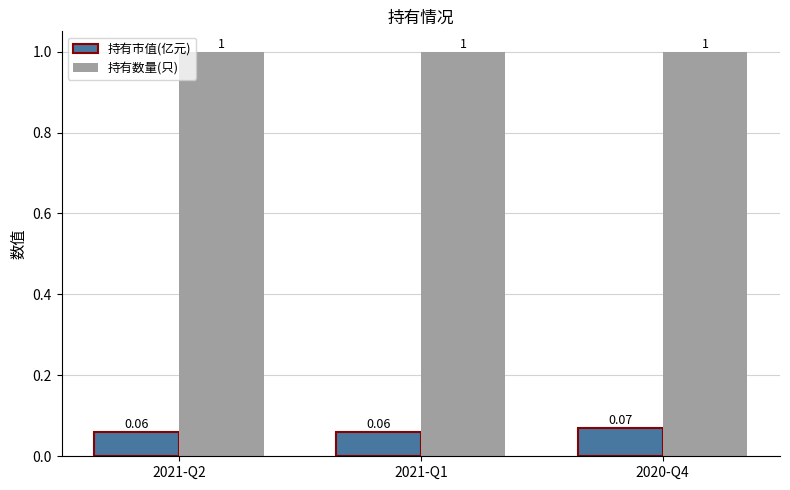

What is the spread (max minus min) of values at 2020-Q4?

0.9